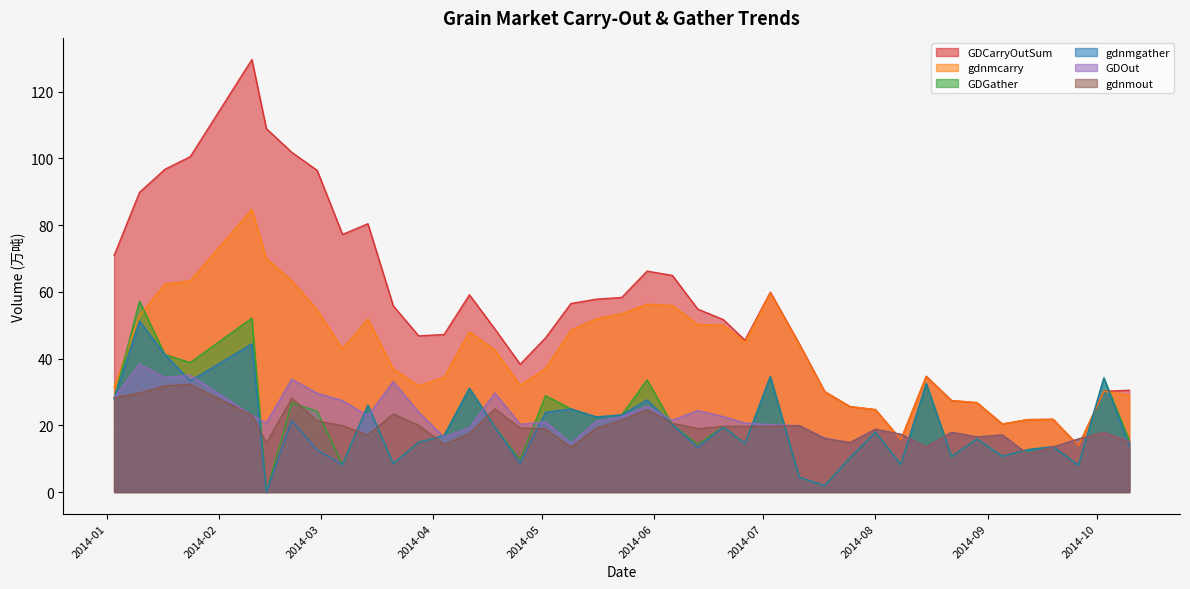

At which category does GDOut reach its first local valley?

2014-01-17